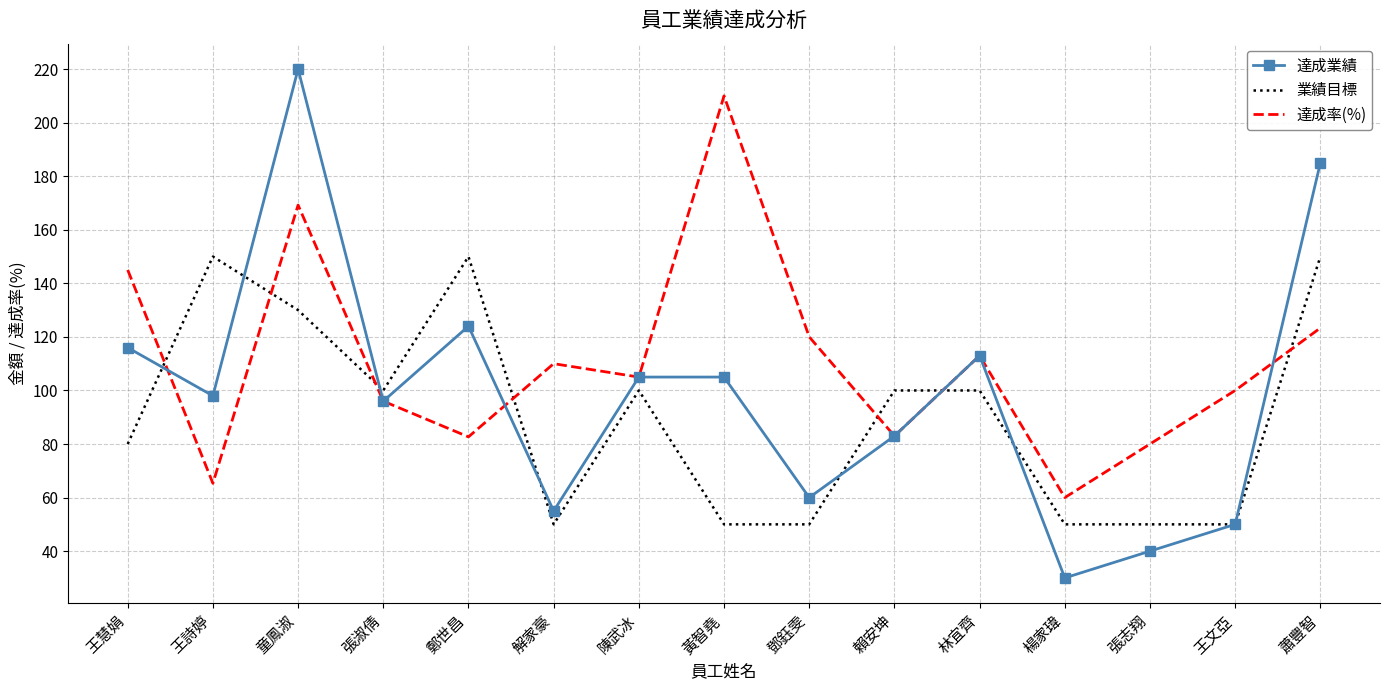

What is the difference between the highest and lowest values at 賴安坤?

17.0